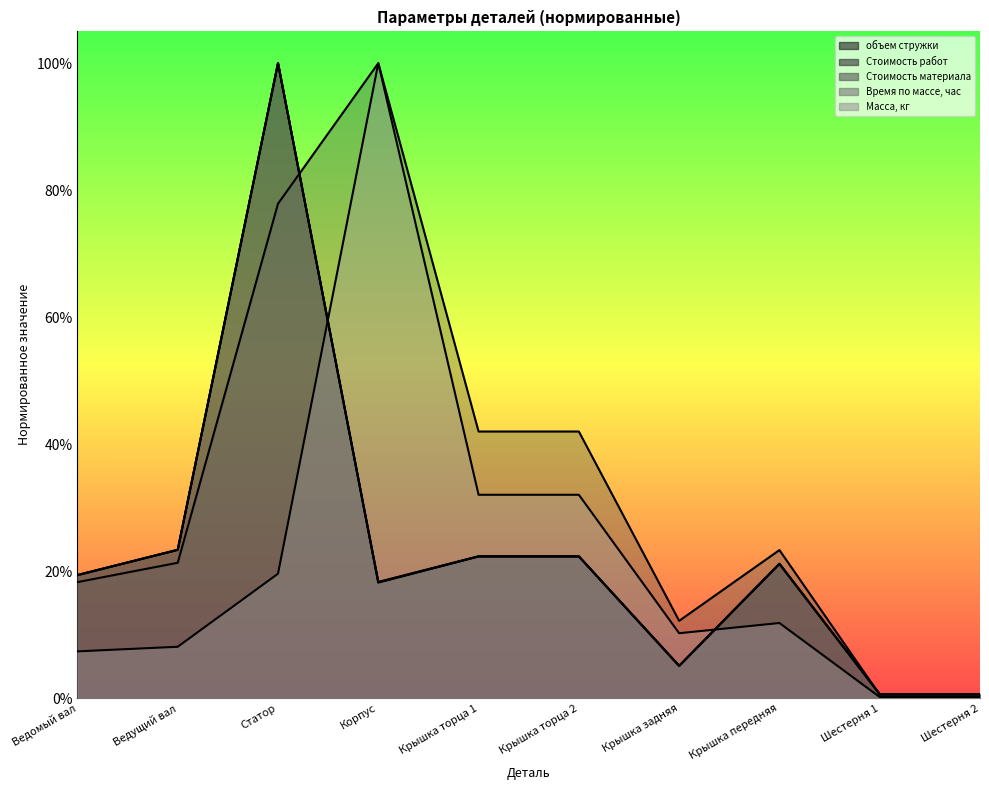

True or false: Время по массе, час and объем стружки cross at least once.

False